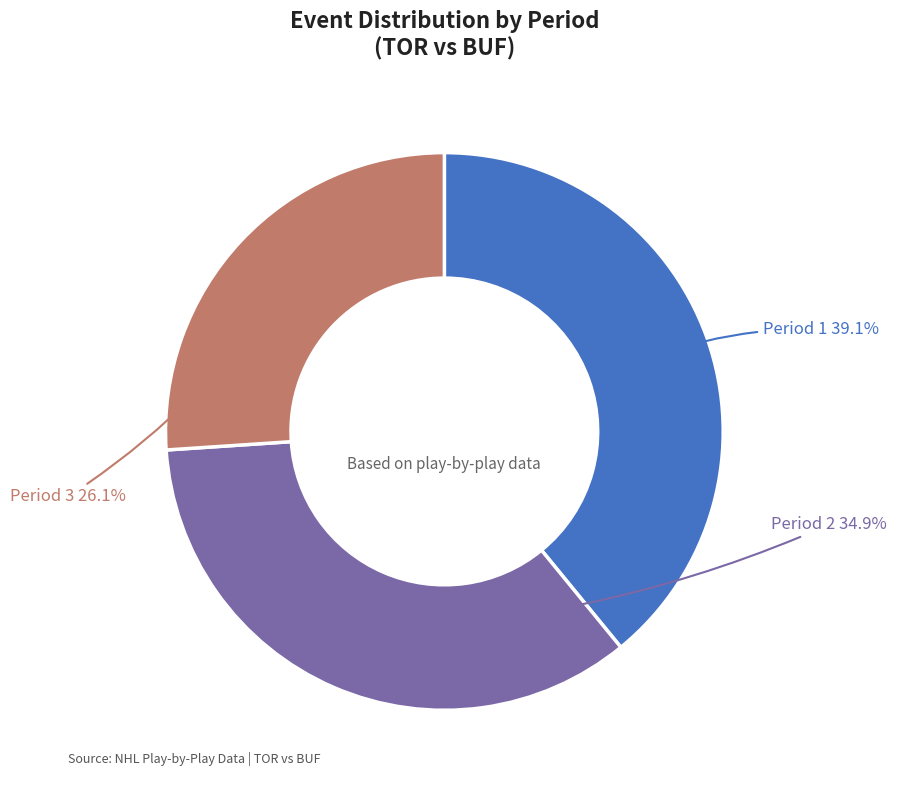

To the nearest percent, what is the difference between the largest and smallest slice percentages?

13%